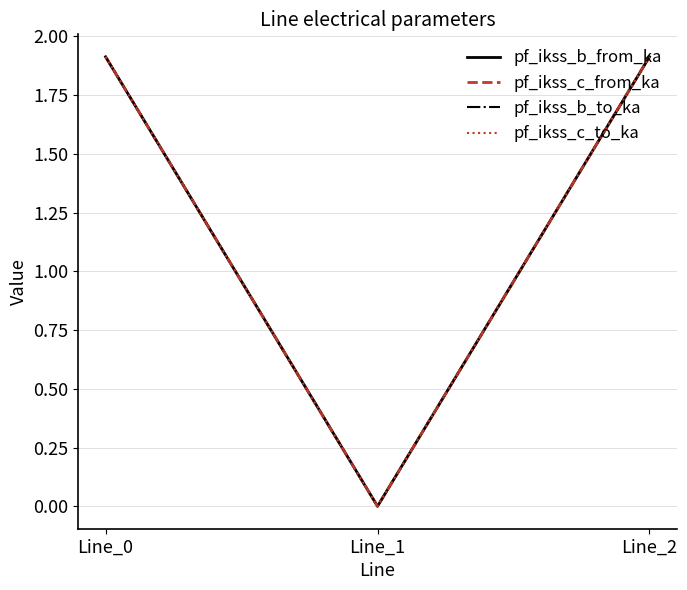

Which series changed the most between Line_0 and Line_2?

pf_ikss_c_to_ka